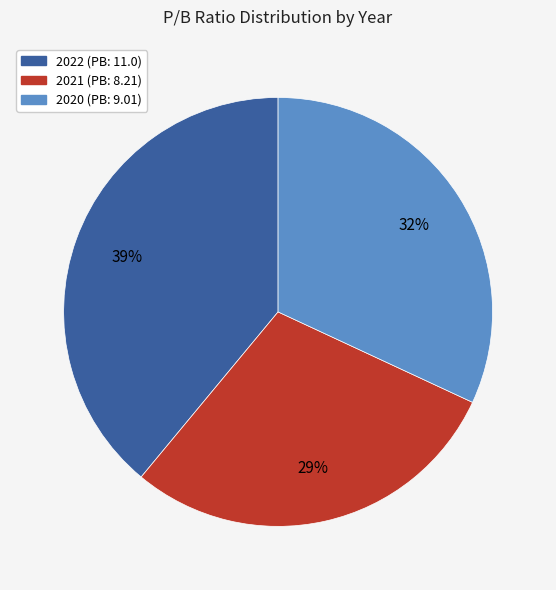

To the nearest percent, what is the difference between the 2020 (PB: 9.01) and 2021 (PB: 8.21) slice percentages?

3%